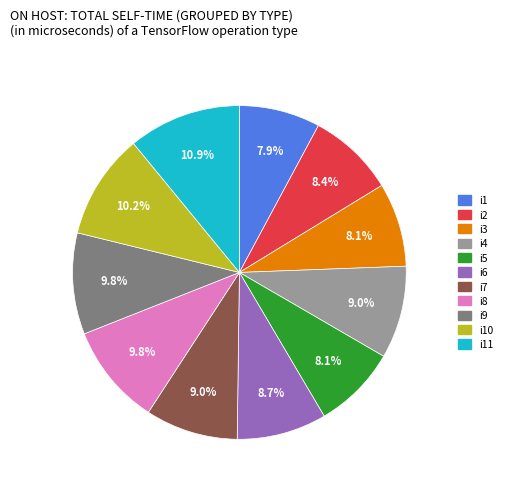

What is the largest slice in the pie chart?

i11